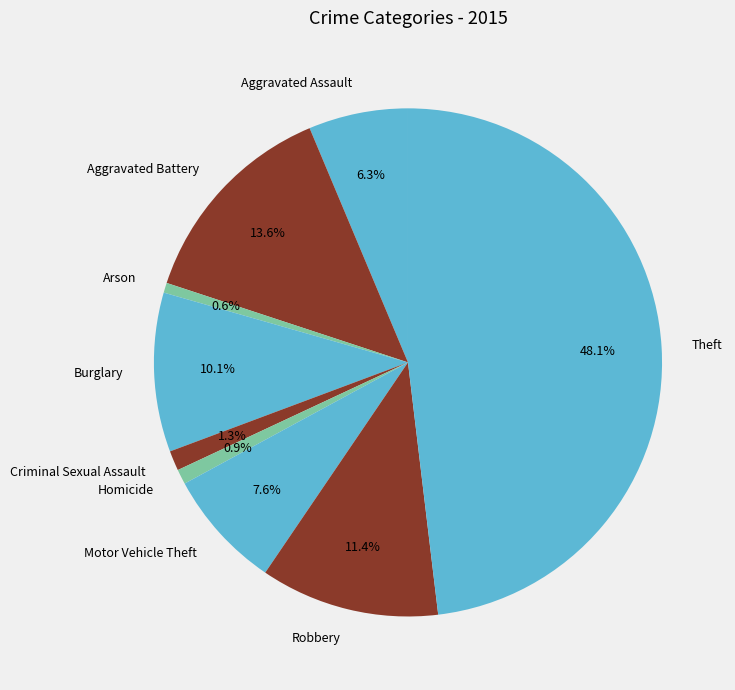

Which category has the biggest portion of the pie?

Theft